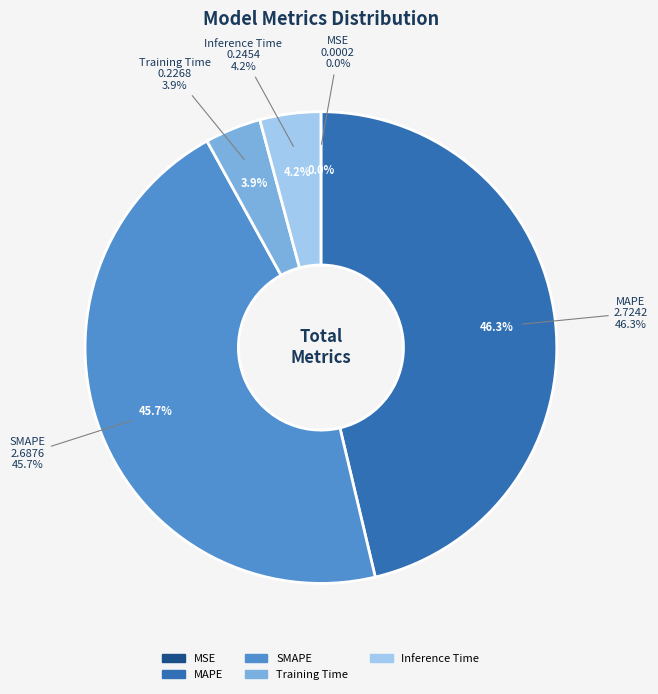

To the nearest percent, what percentage of the pie is Training Time?

4%